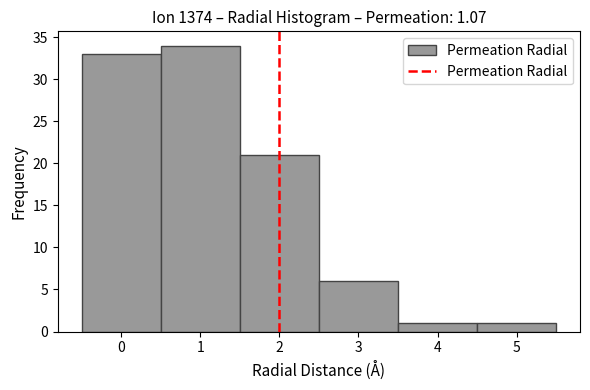

How tall is the bar that spans 1.5 to 2.5 on the x-axis? The values are not printed on the chart, so give them approximately, as read against the axis.

21